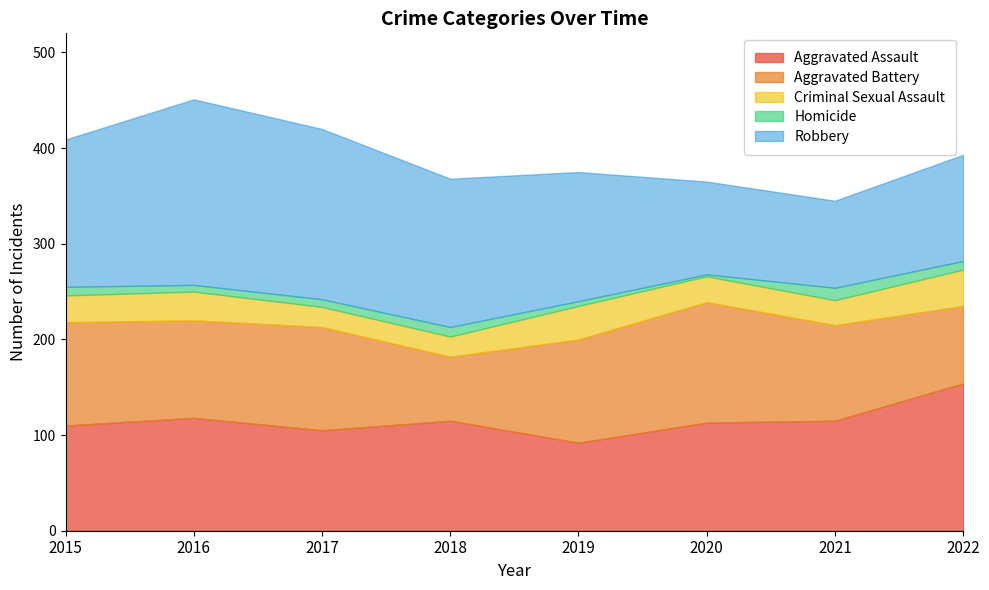

How many data points in Criminal Sexual Assault are less than 28?

4